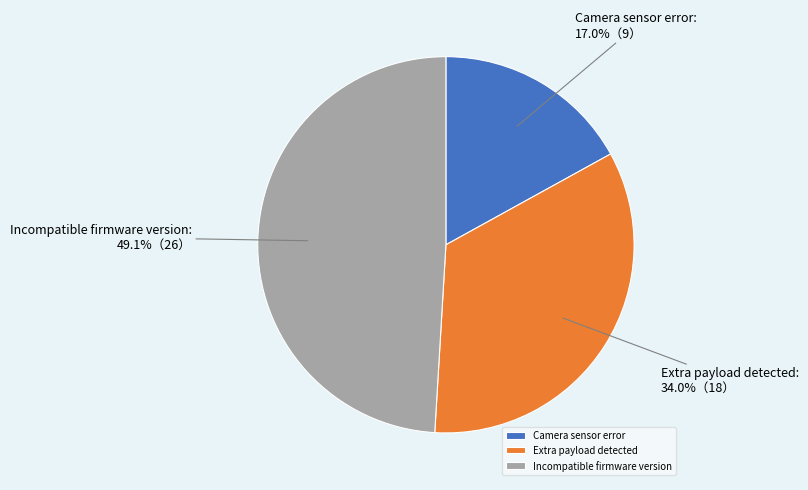

What percentage is the Camera sensor error slice, to the nearest percent?

17%